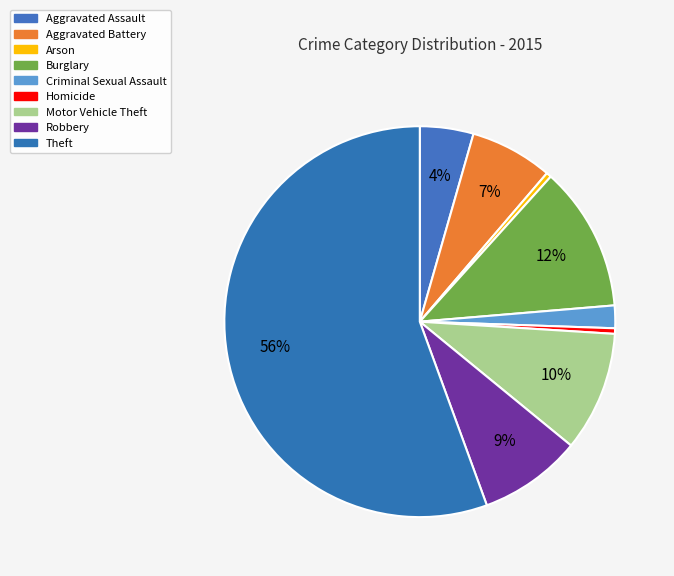

Does any single category account for the majority?

Yes